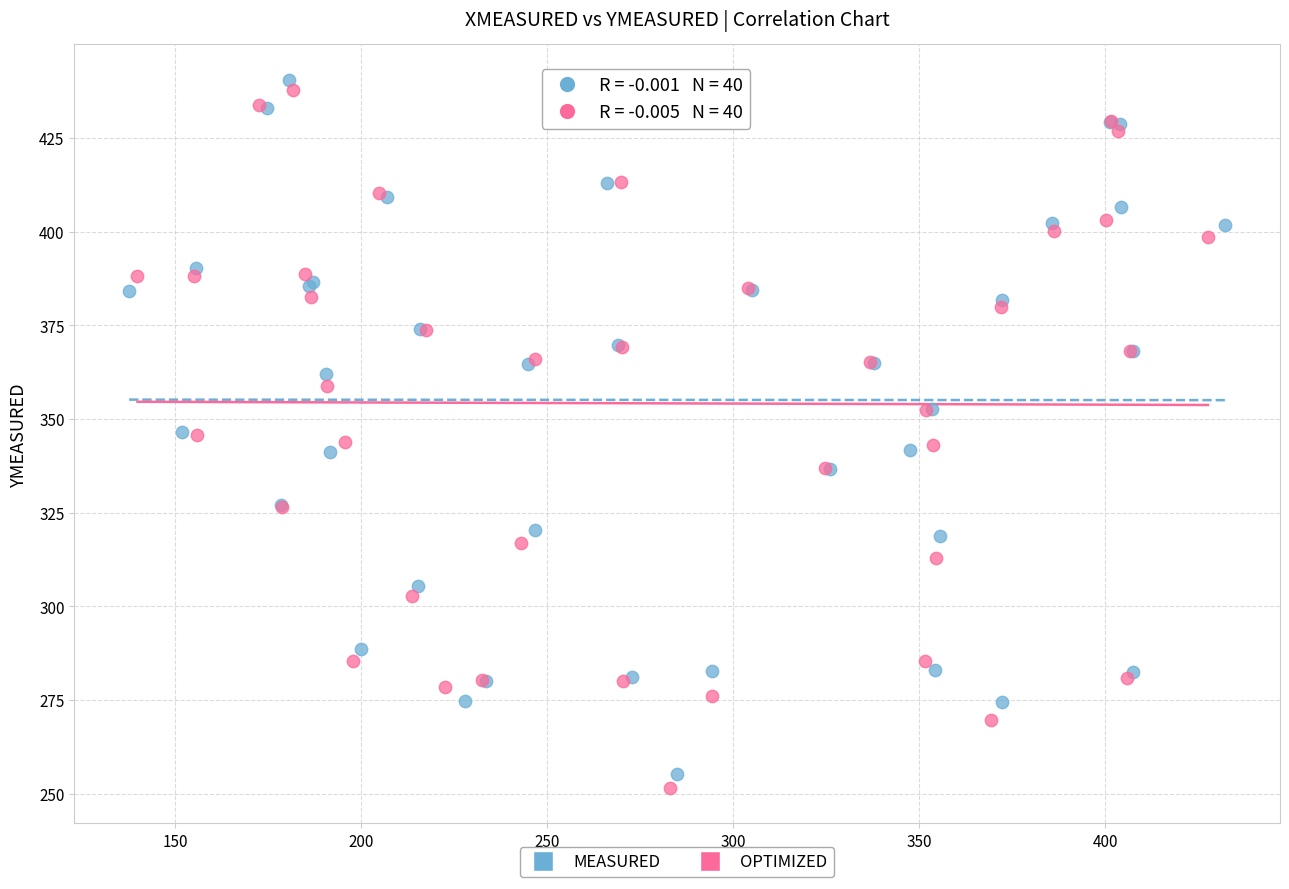

Which series has the widest spread of Y values?

OPTIMIZED